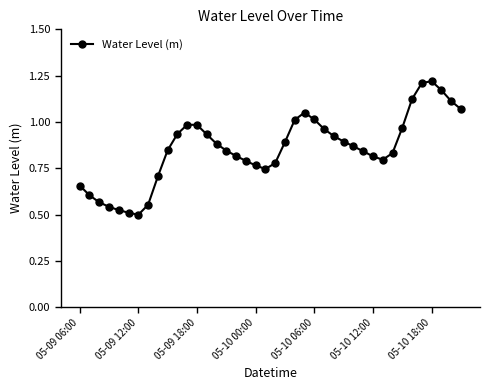

True or false: there are more than 2 points higher than both neighbors.

True